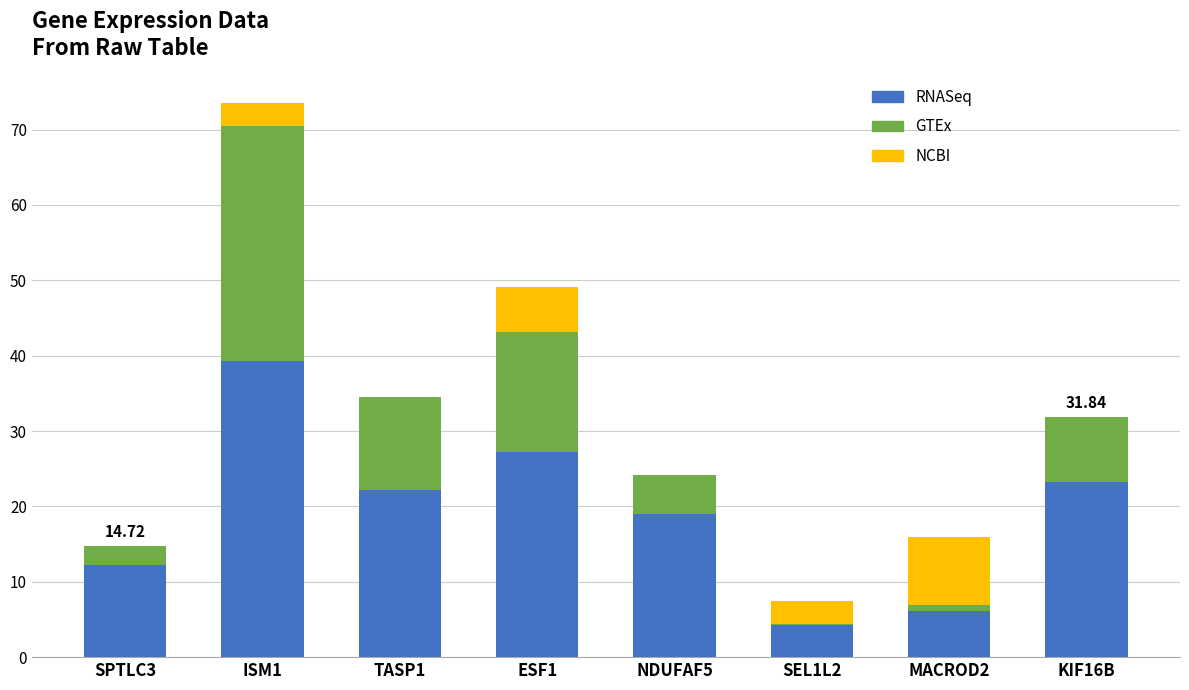

What is the total value across all series at NDUFAF5?

24.2